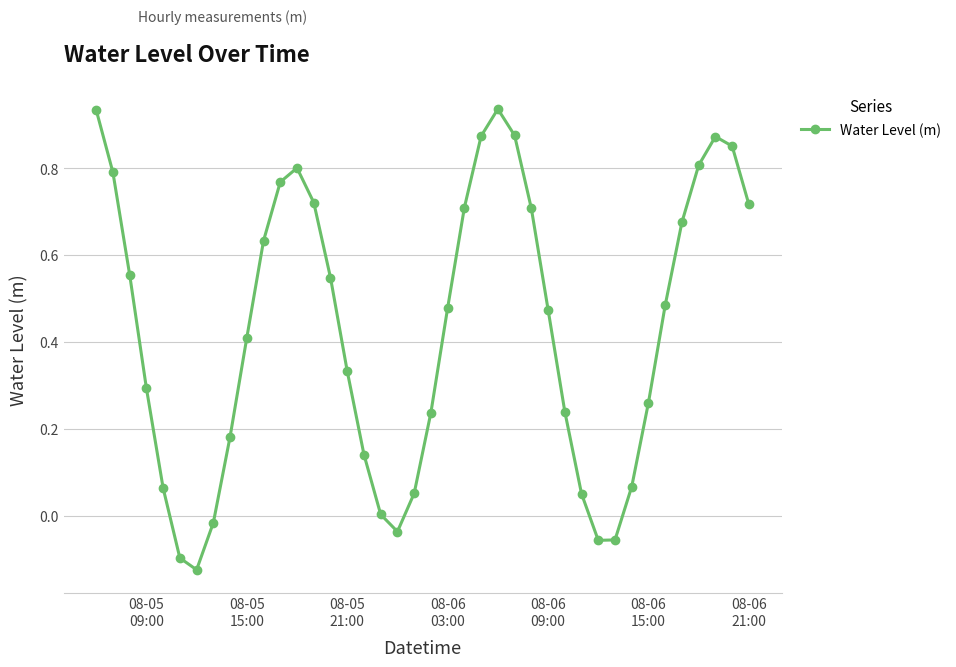

What is the average value?

0.4